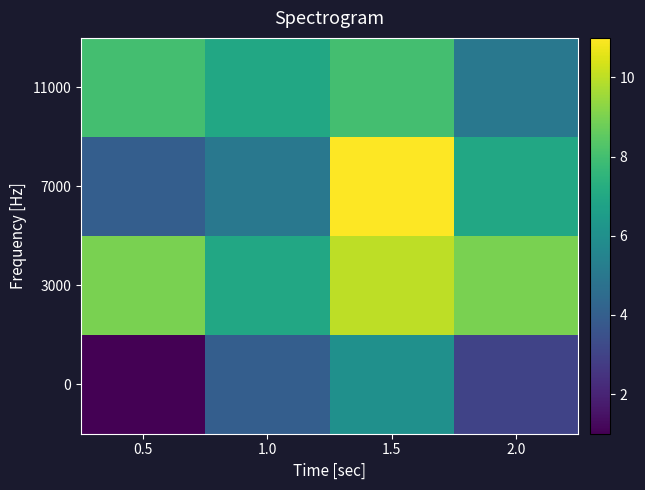

At which category is the sum across all series the highest?

1.5